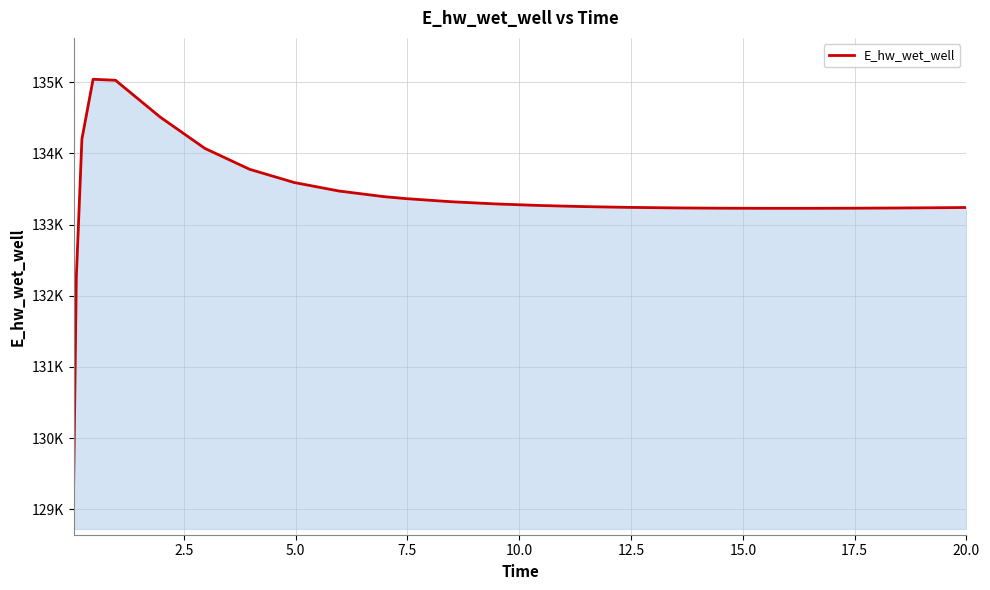

Is this an area chart (filled region under the line)?

Yes